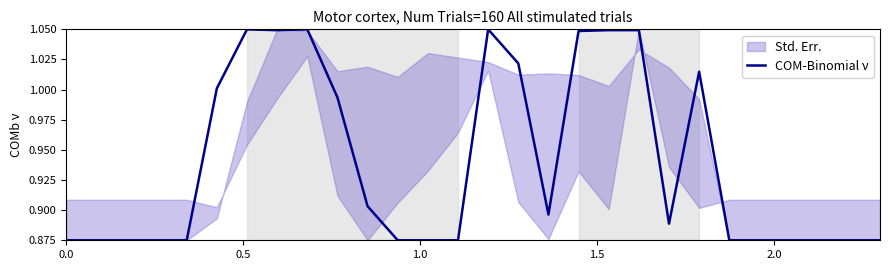

Reading right to left, what are all the values shown in this chart?

0.9	0.9	0.9	0.9	0.9	0.9	1.0	0.9	1.0	1.0	1.0	0.9	1.0	1.1	0.9	0.9	0.9	0.9	1.0	1.1	1.0	1.1	1.0	0.9	0.9	0.9	0.9	0.9